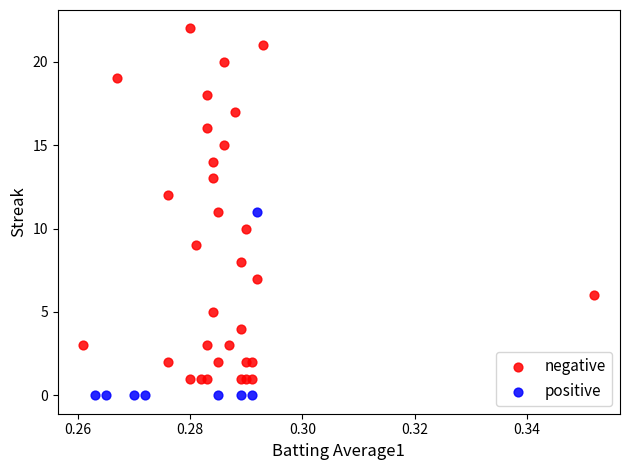

What are all the series names shown in the legend?

negative, positive